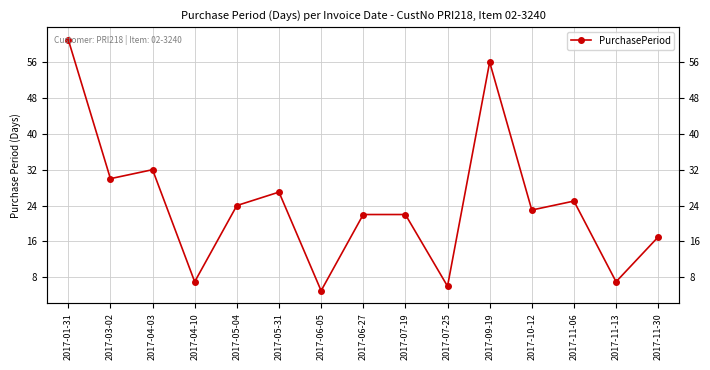

What is the label of the 8th point from the right?

2017-06-27